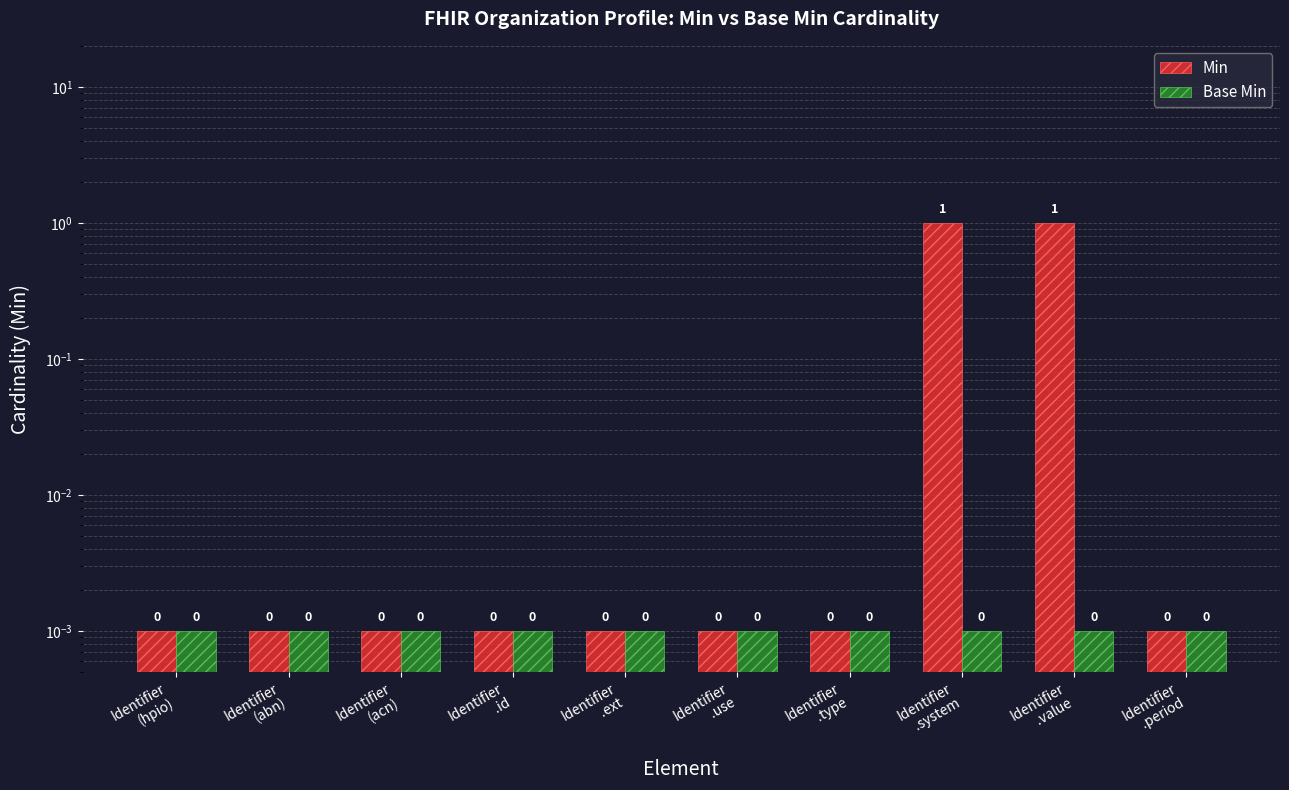

Reading right to left, what are all the values shown in this chart?

Min: 0.0	1.0	1.0	0.0	0.0	0.0	0.0	0.0	0.0	0.0
Base Min: 0.0	0.0	0.0	0.0	0.0	0.0	0.0	0.0	0.0	0.0